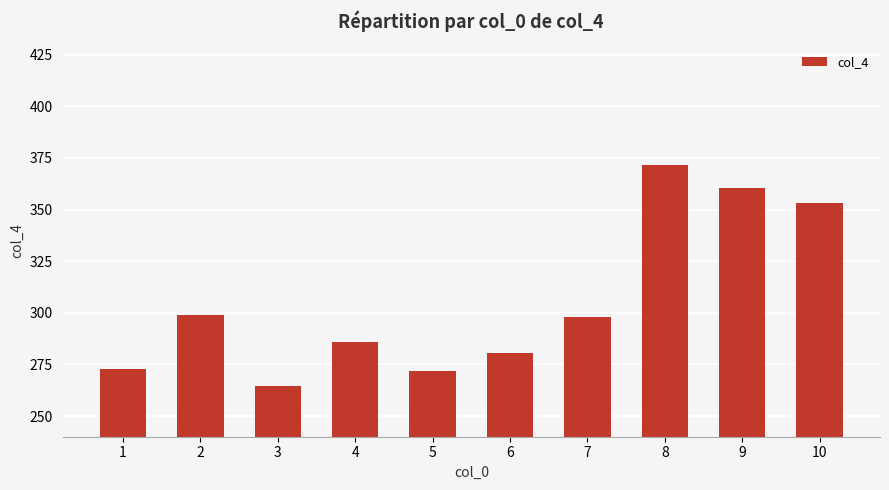

True or false: the data shows 298.9 at 2.

True